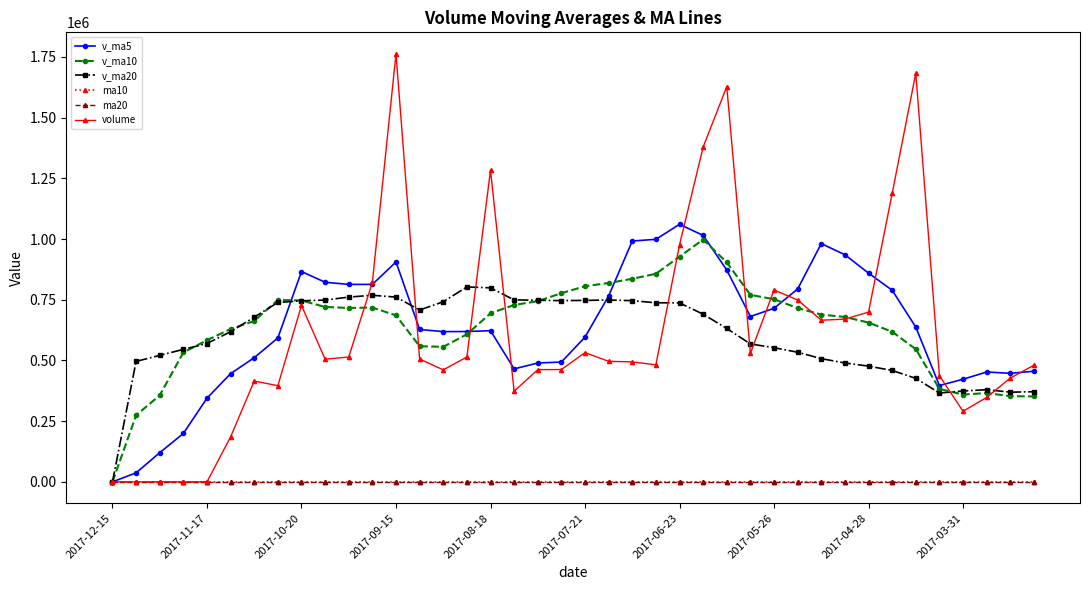

Which series has the largest range (max minus min)?

volume